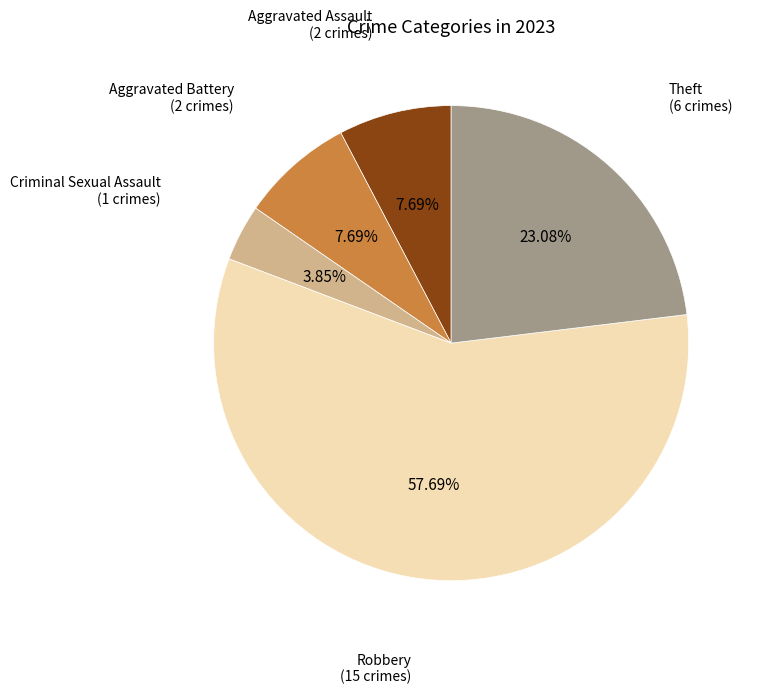

To the nearest percent, what is the difference between the largest and smallest slice percentages?

54%